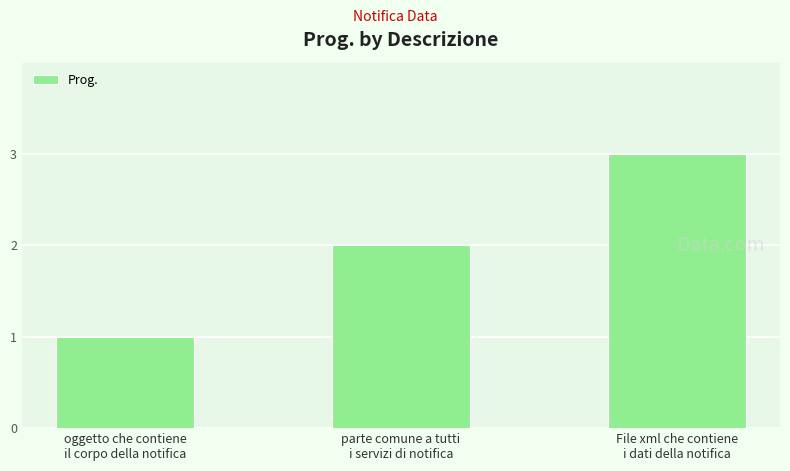

List the labels in order of value, smallest first.

oggetto che contiene
il corpo della notifica, parte comune a tutti
i servizi di notifica, File xml che contiene
i dati della notifica